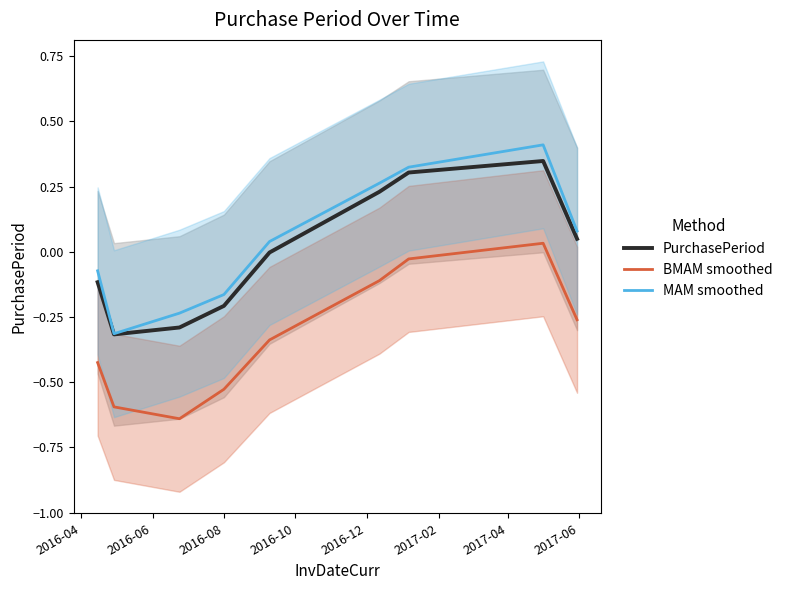

True or false: MAM smoothed and BMAM smoothed intersect in this chart.

False